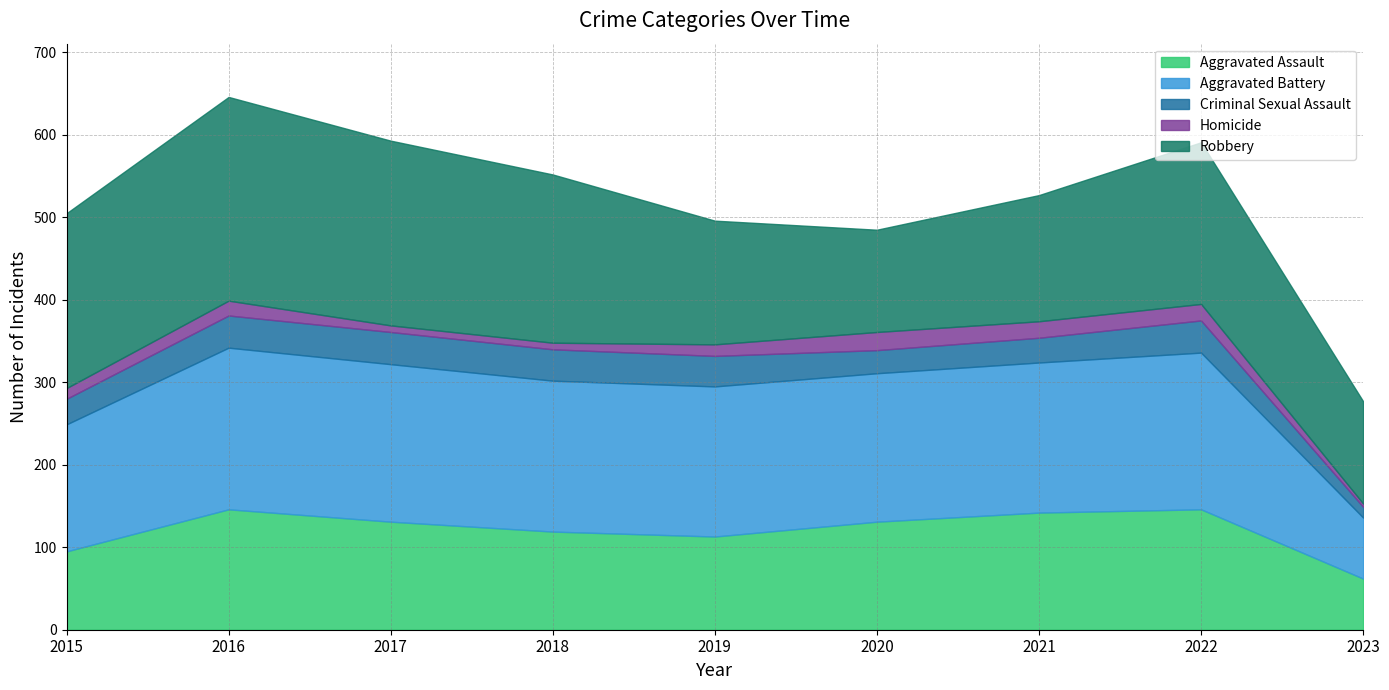

At which label does Homicide reach its peak?

2020